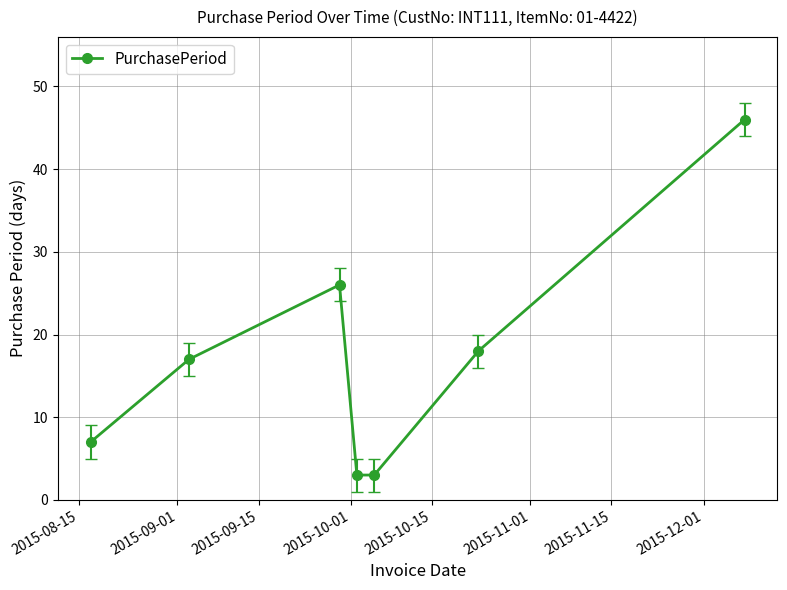

What is the smallest value displayed?

3